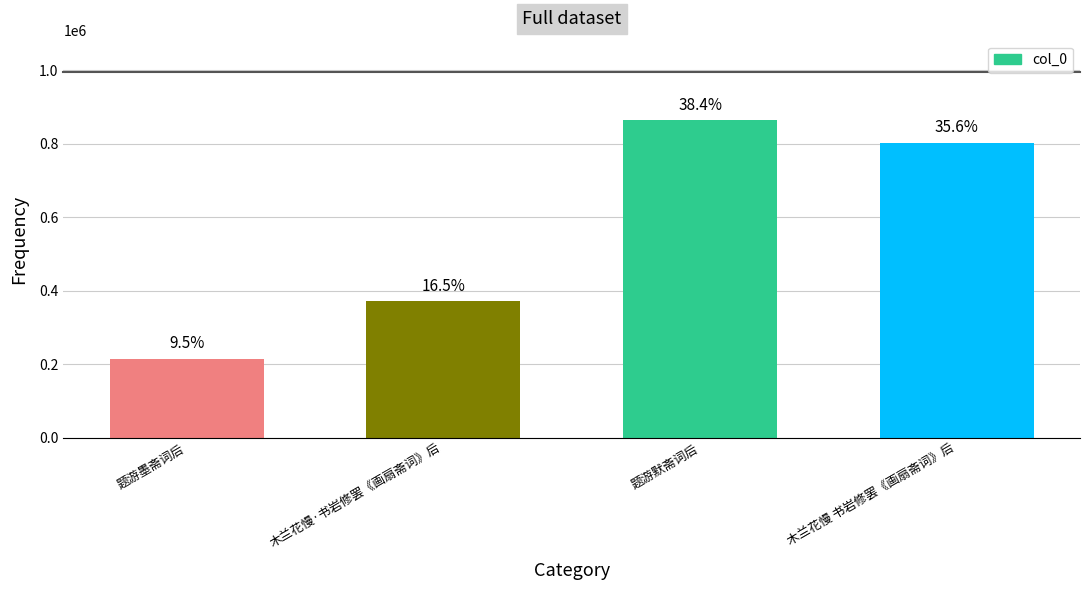

Read the value at 题游默斋词后, to the nearest 50.

864600